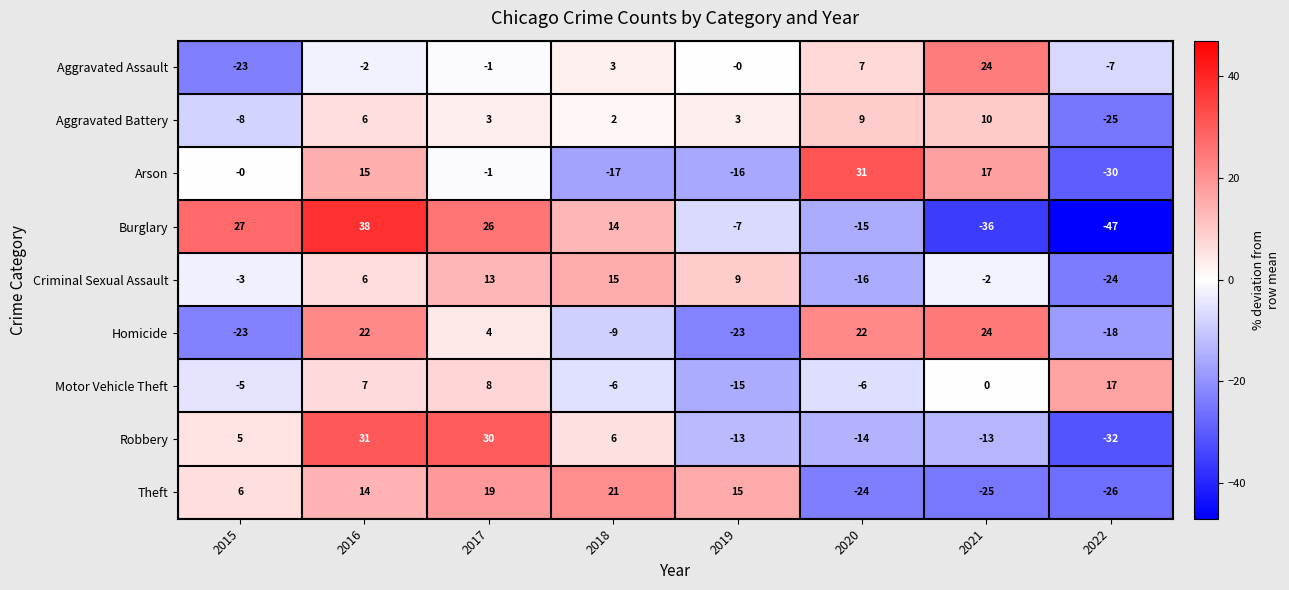

At which category is the sum across all series the highest?

2016